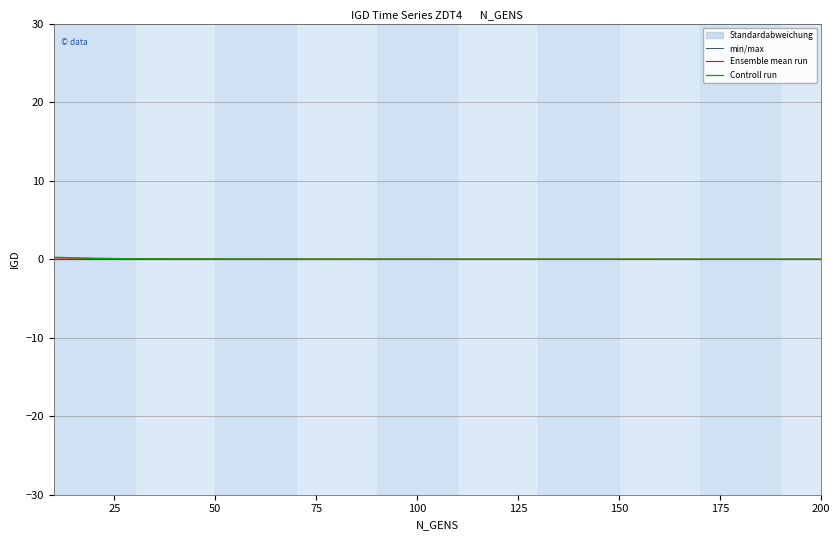

True or false: Ensemble mean run has more than 0 interior local peaks.

False